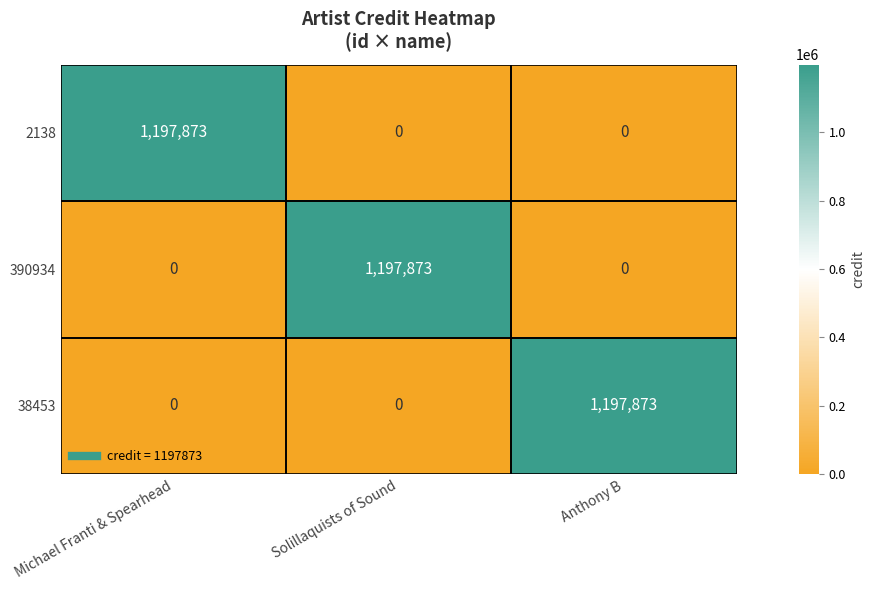

At how many categories does at least one series exceed 535186?

3